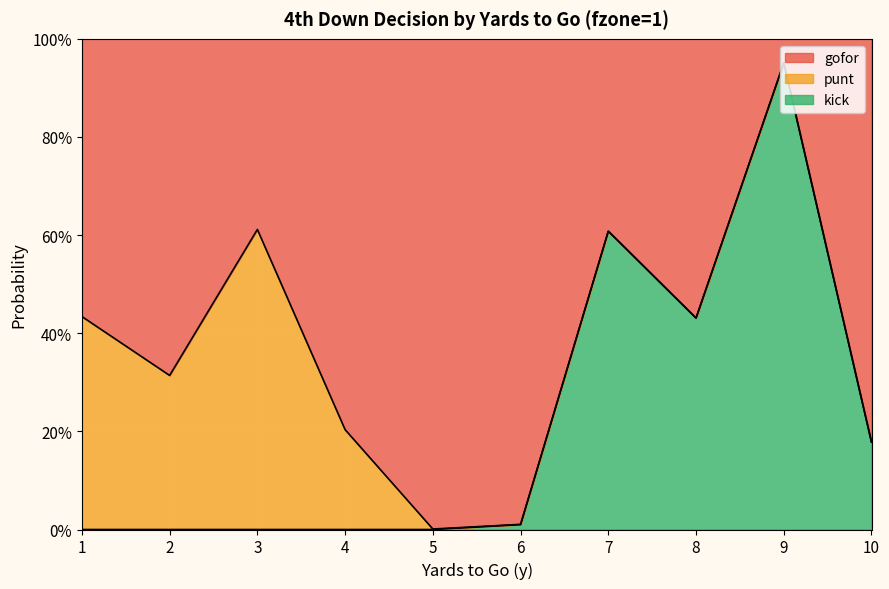

Which series has the widest spread of values?

kick